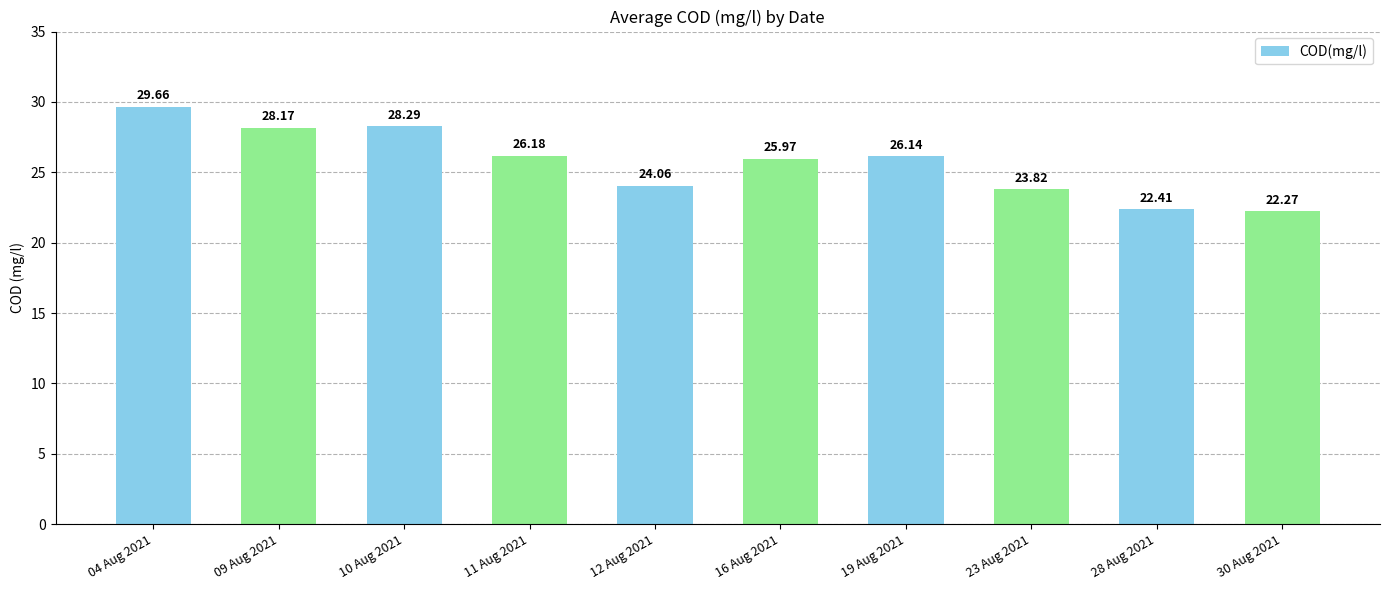

What is the smallest value displayed?

22.3